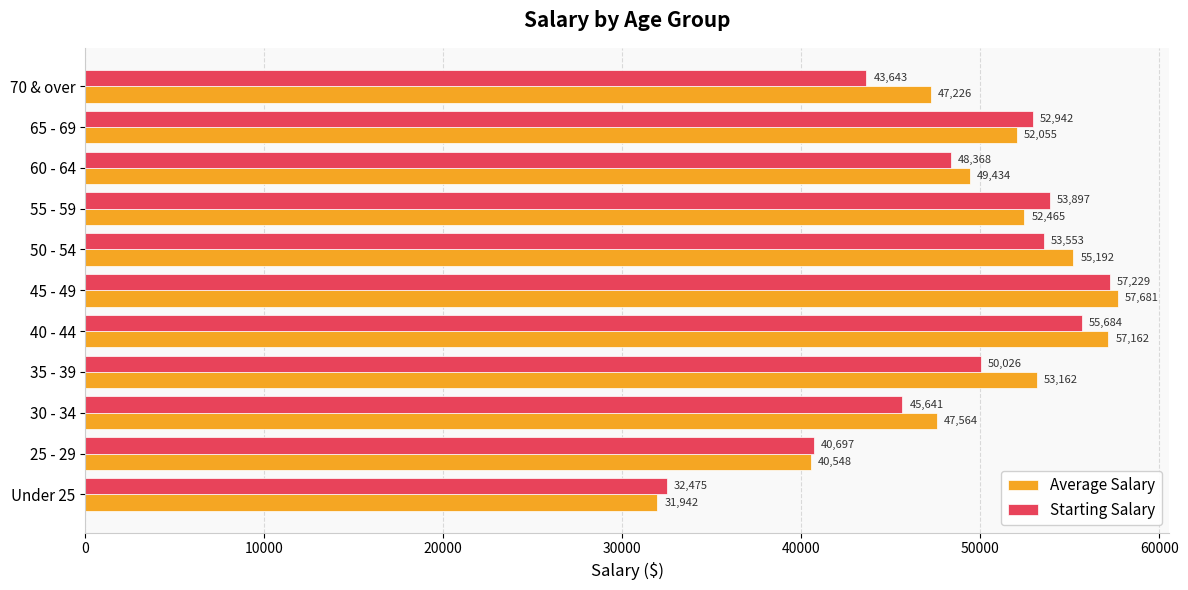

Is it true that Average Salary equals 30950 at 60 - 64?

False